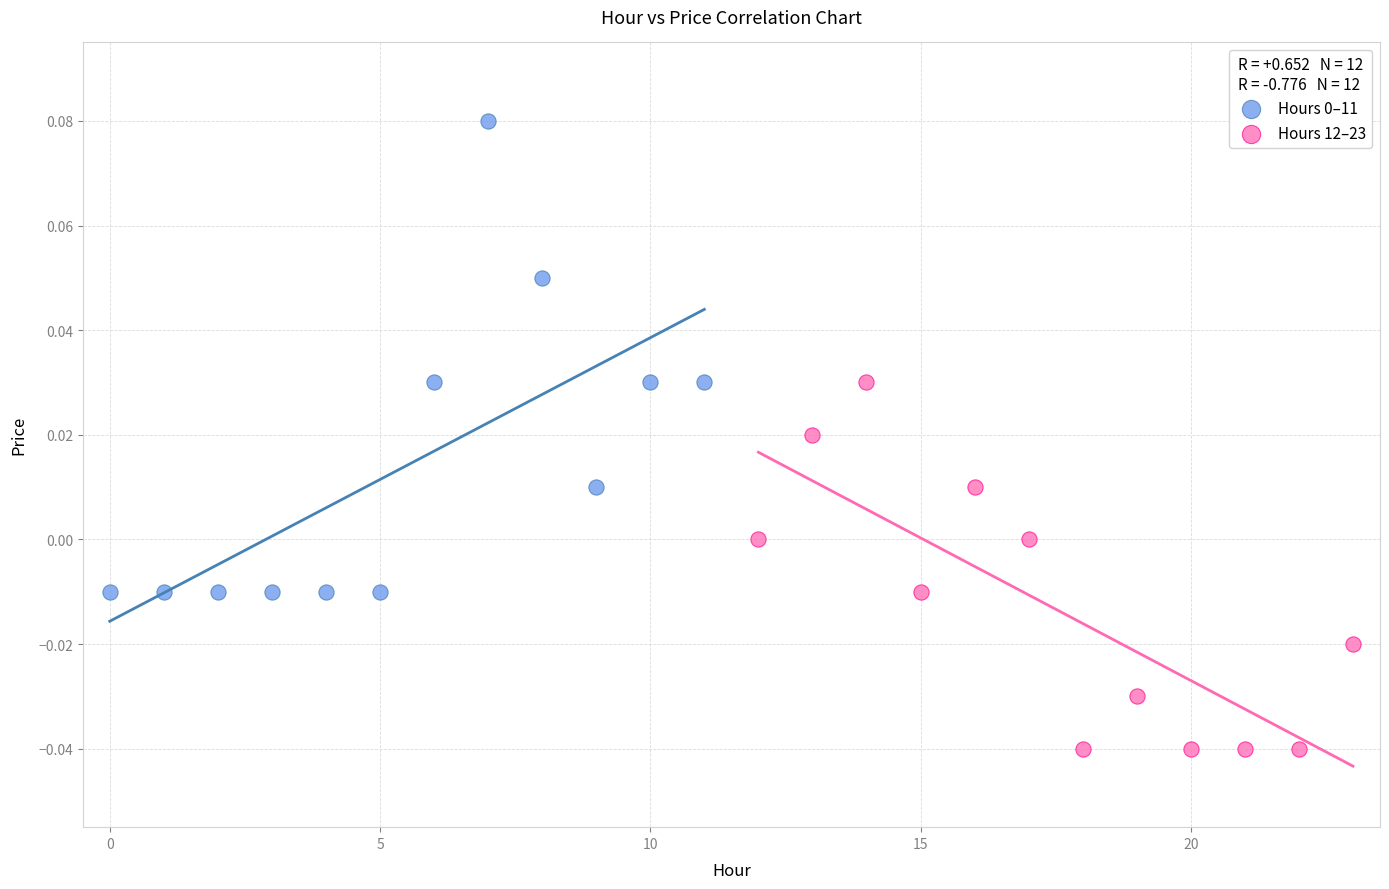

Which series contains the lowest Y value?

Hours 12–23